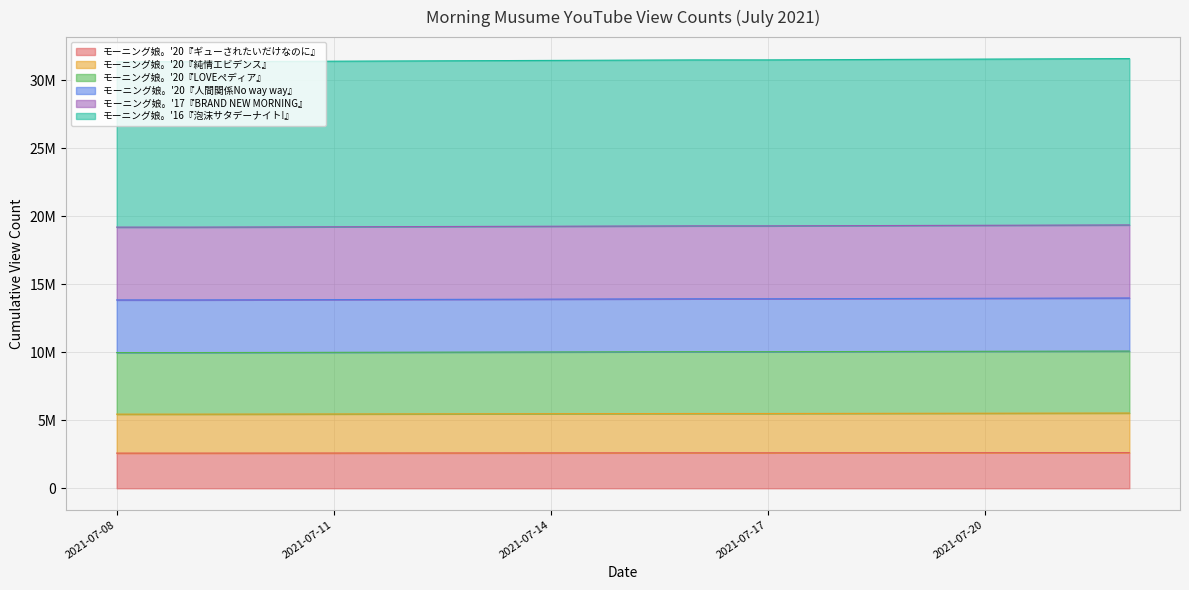

True or false: モーニング娘。'20『ギューされたいだけなのに』 has a value of 4223890 at 2021-07-21.

False